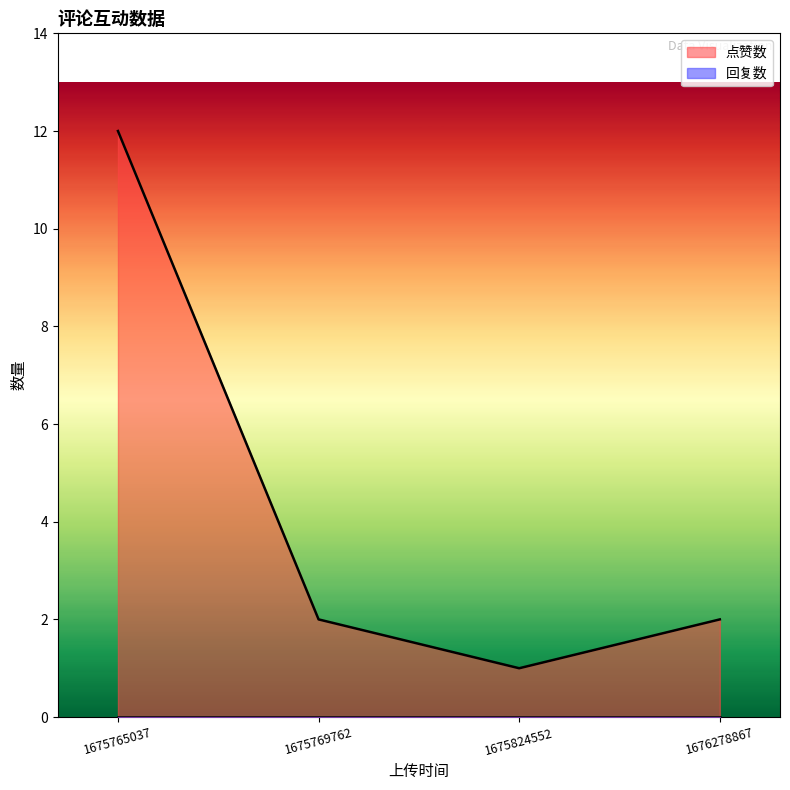

Which has a higher value, 1675824552 or 1676278867?

1676278867